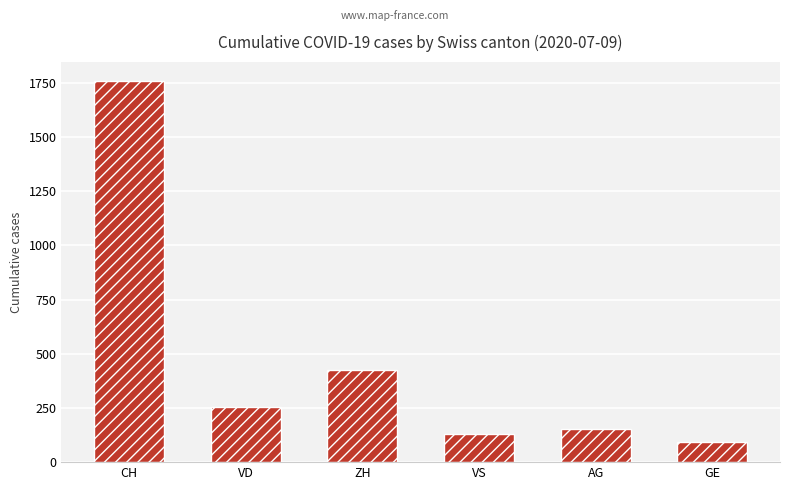

Approximately how many times larger is the value at VD compared to CH?

0.1